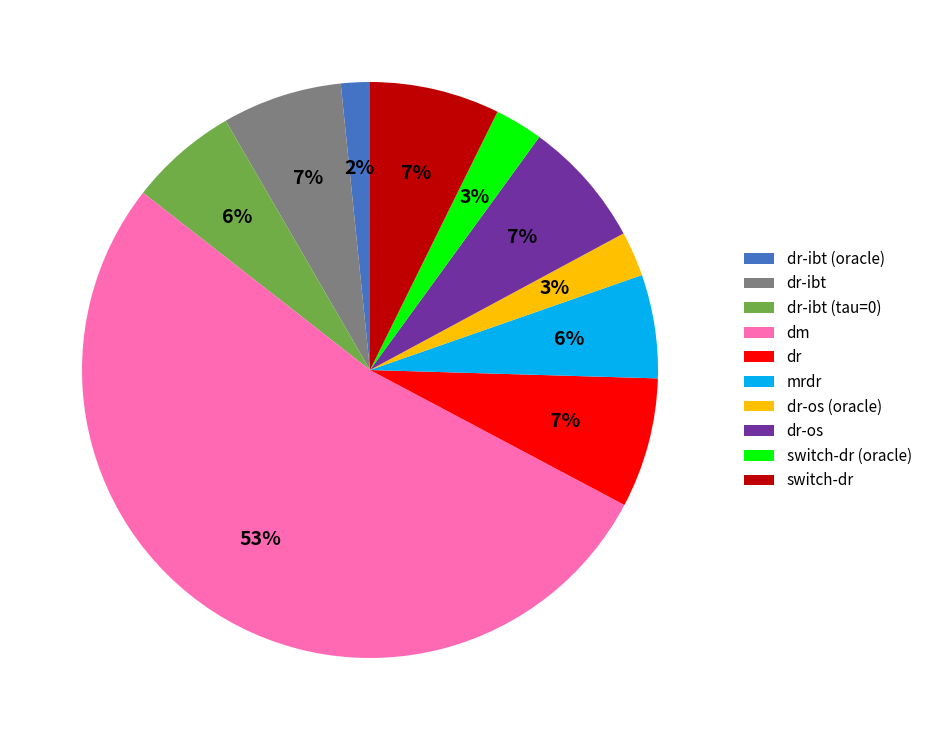

Is dm the majority of the pie?

Yes